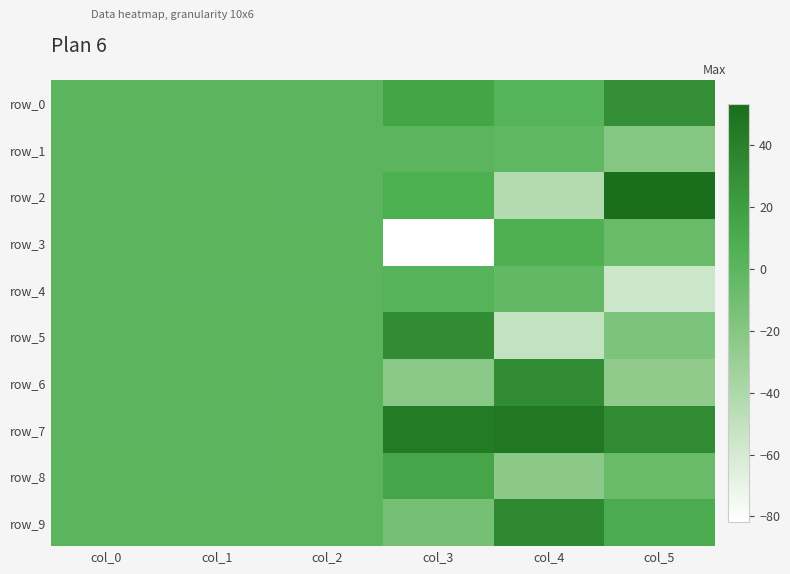

Which series has the widest spread of values?

row_2